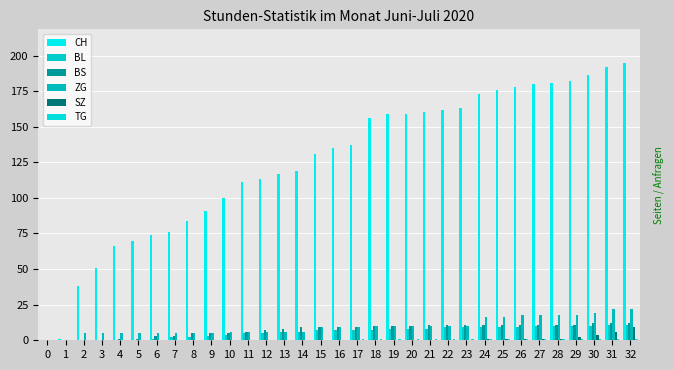

Is the value of ZG at 11 greater than the value of SZ at 11?

Yes